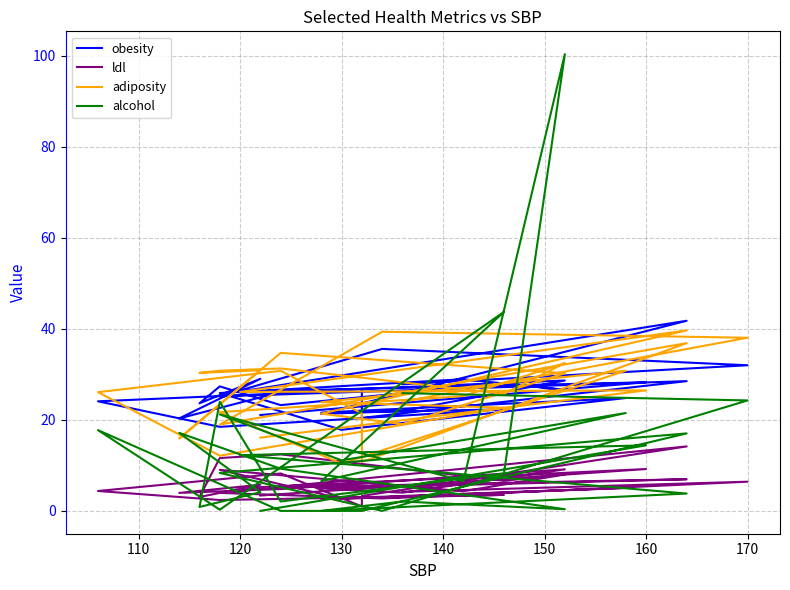

What is the label of the 7th point from the left?

160